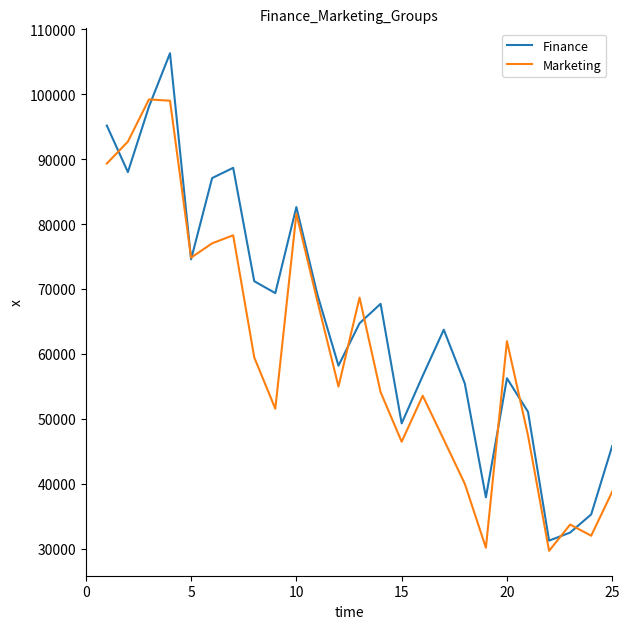

What is the smallest value displayed?

29662